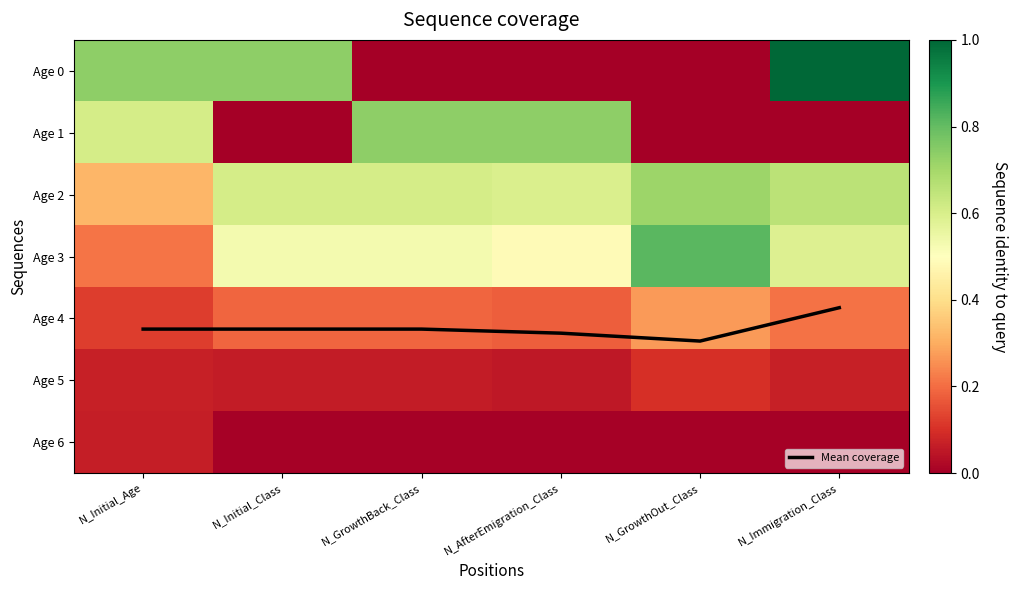

At which category does the chart reach its minimum across all series?

N_GrowthBack_Class